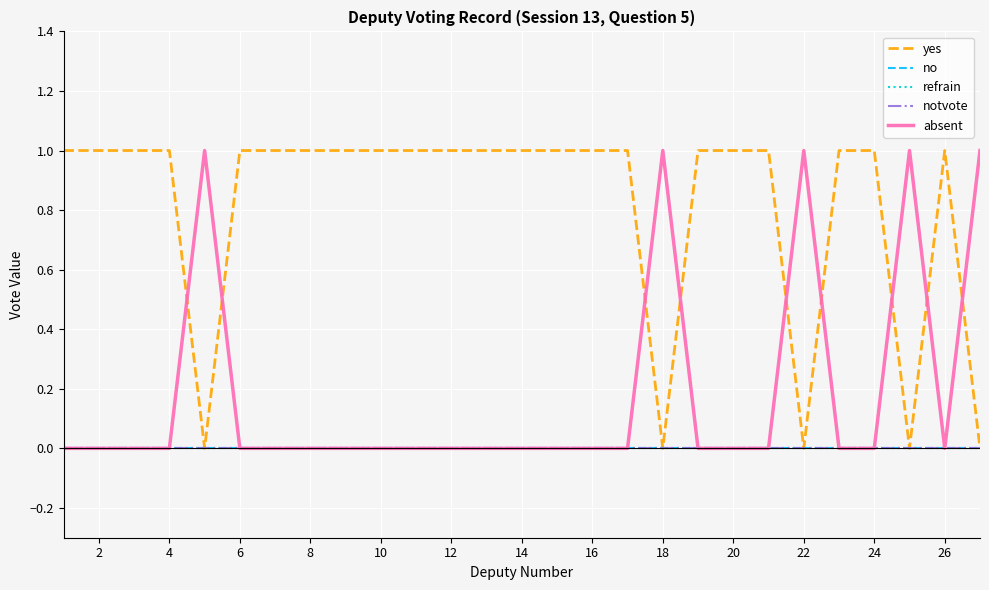

Does the chart have visible grid lines?

Yes